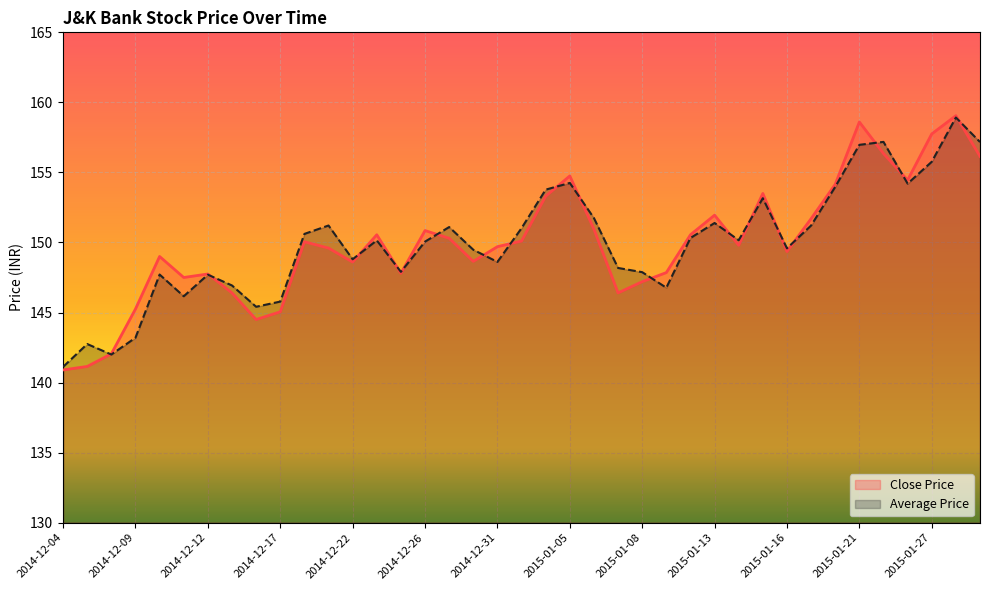

Rank the categories by value from lowest to highest.

2014-12-04, 2014-12-05, 2014-12-08, 2014-12-16, 2014-12-17, 2014-12-09, 2014-12-15, 2015-01-07, 2015-01-08, 2014-12-11, 2014-12-12, 2014-12-24, 2015-01-09, 2014-12-22, 2014-12-30, 2014-12-10, 2015-01-16, 2014-12-19, 2014-12-31, 2015-01-14, 2014-12-18, 2015-01-01, 2014-12-29, 2014-12-23, 2015-01-12, 2014-12-26, 2015-01-06, 2015-01-19, 2015-01-13, 2015-01-02, 2015-01-15, 2015-01-20, 2015-01-23, 2015-01-05, 2015-01-29, 2015-01-22, 2015-01-27, 2015-01-21, 2015-01-28